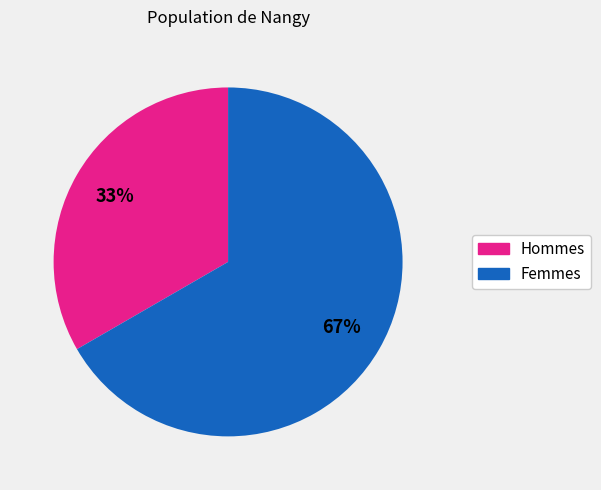

To the nearest percent, what is the average slice percentage?

50%